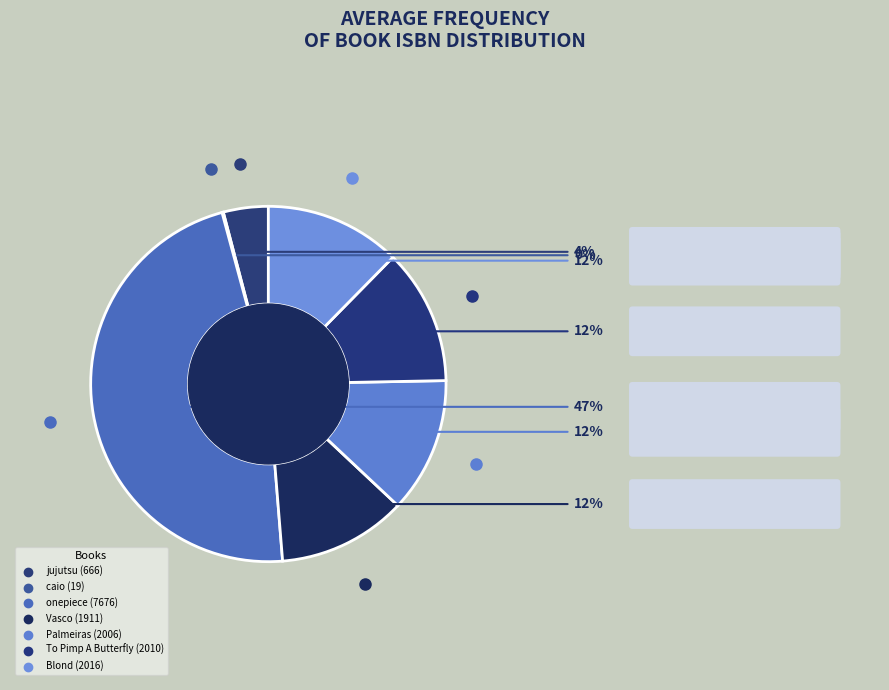

Which category has the smallest portion of the pie?

caio